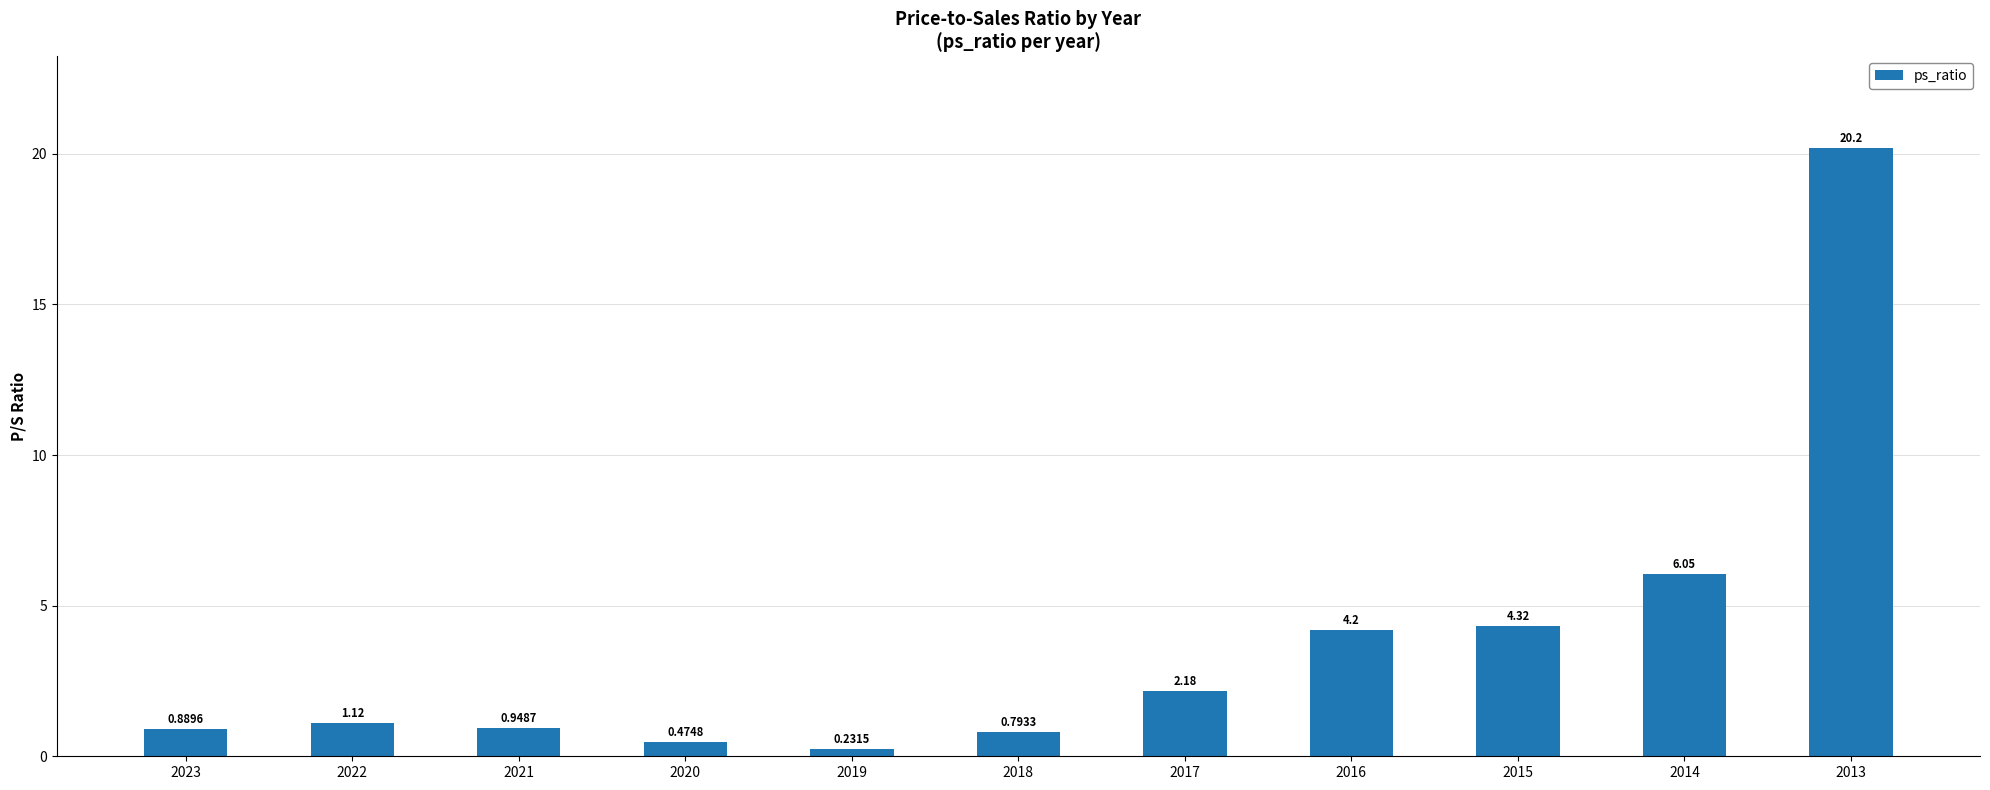

What is the sum of the values at 2023 and 2022?

2.0